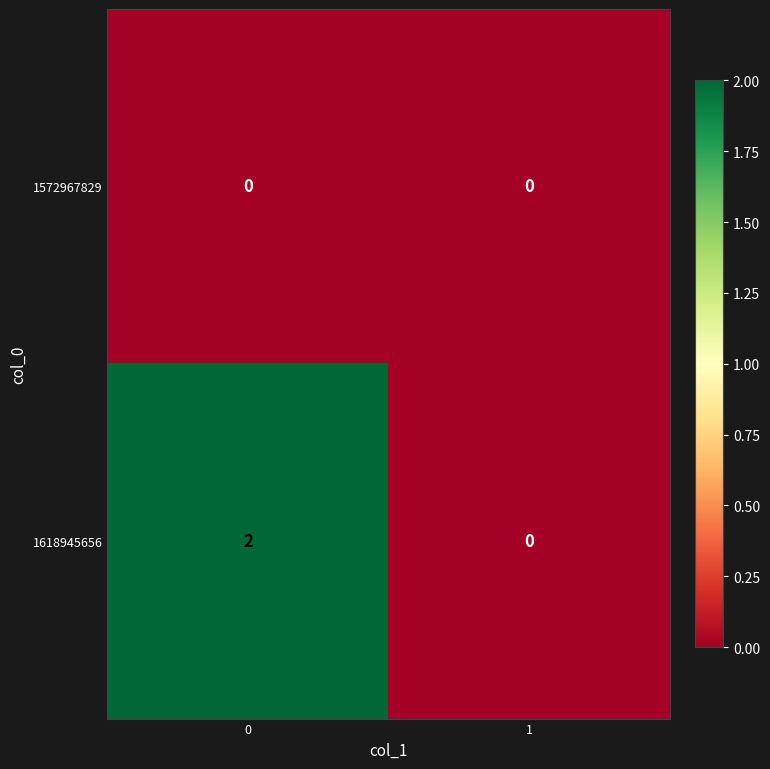

Reading left to right, transcribe all the data shown in this chart.

1572967829: 0	0
1618945656: 2	0